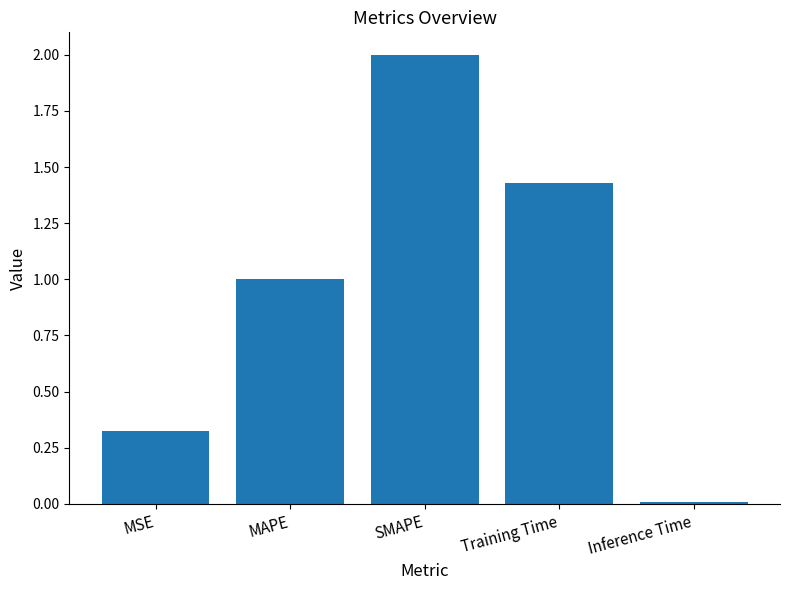

True or false: the data shows 1.0 at MAPE.

True